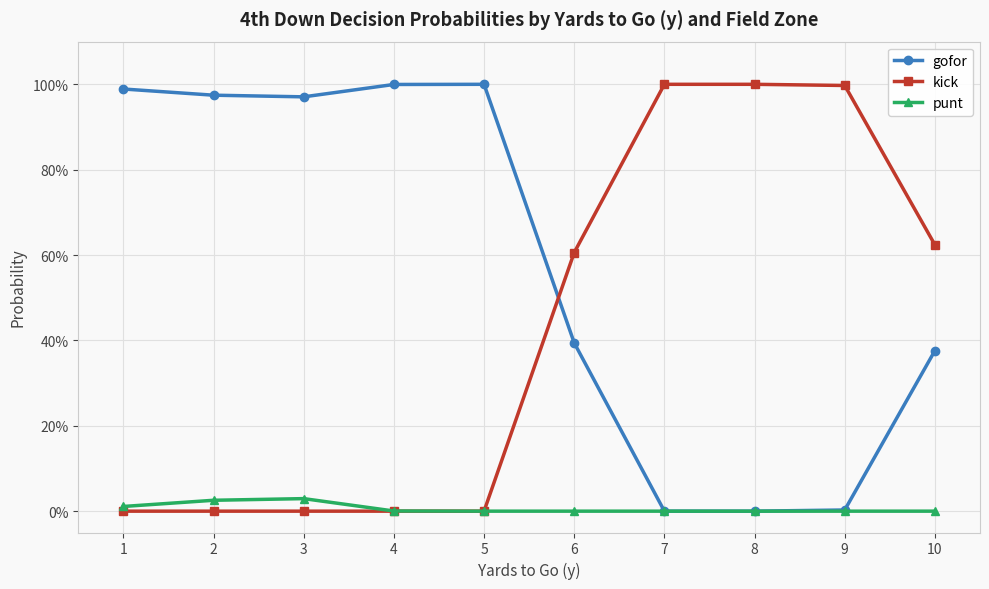

Reading left to right, what are all the values shown in this chart?

gofor: 1=1.0	2=1.0	3=1.0	4=1.0	5=1.0	6=0.4	7=0.0	8=0.0	9=0.0	10=0.4
kick: 1=0.0	2=0.0	3=0.0	4=0.0	5=0.0	6=0.6	7=1.0	8=1.0	9=1.0	10=0.6
punt: 1=0.0	2=0.0	3=0.0	4=0.0	5=0.0	6=0.0	7=0.0	8=0.0	9=0.0	10=0.0